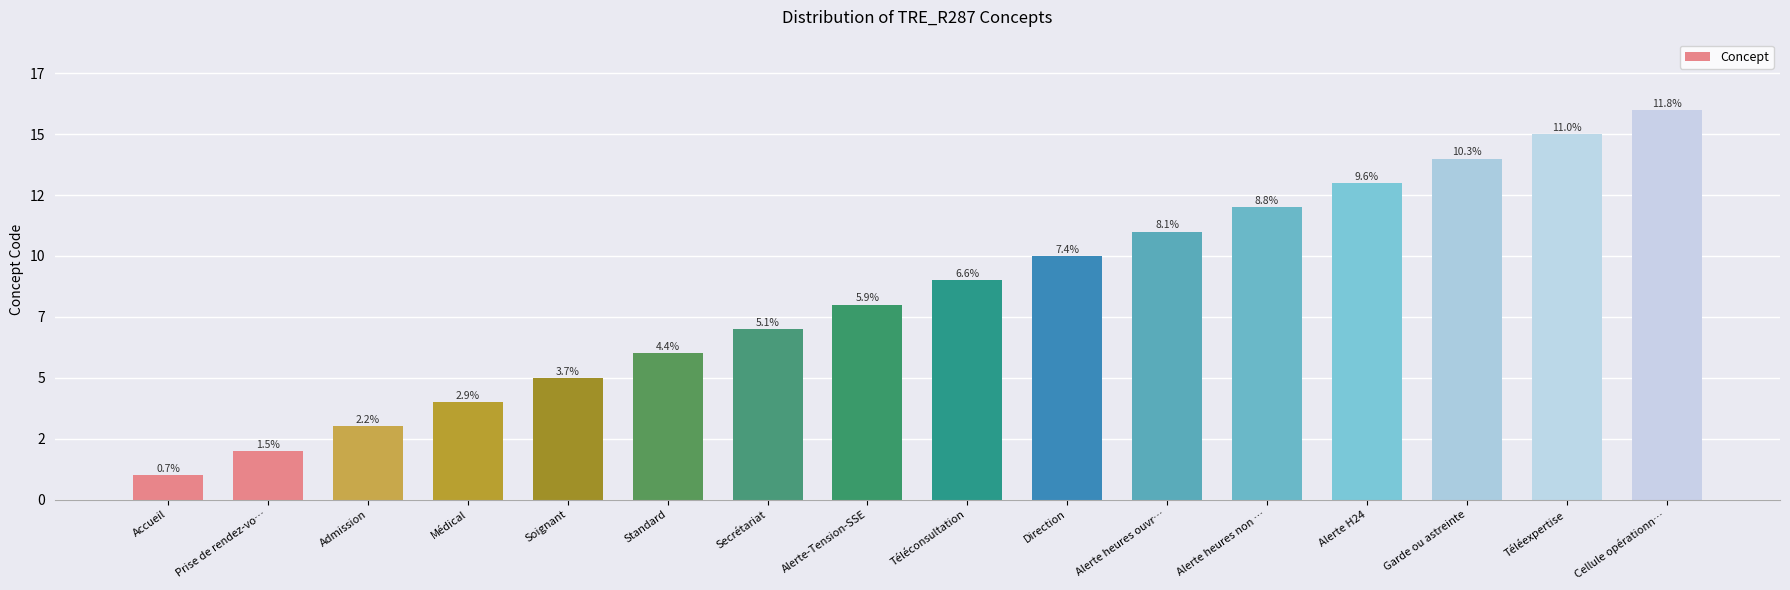

The chart shows a value of 3 at Standard. True or false?

False